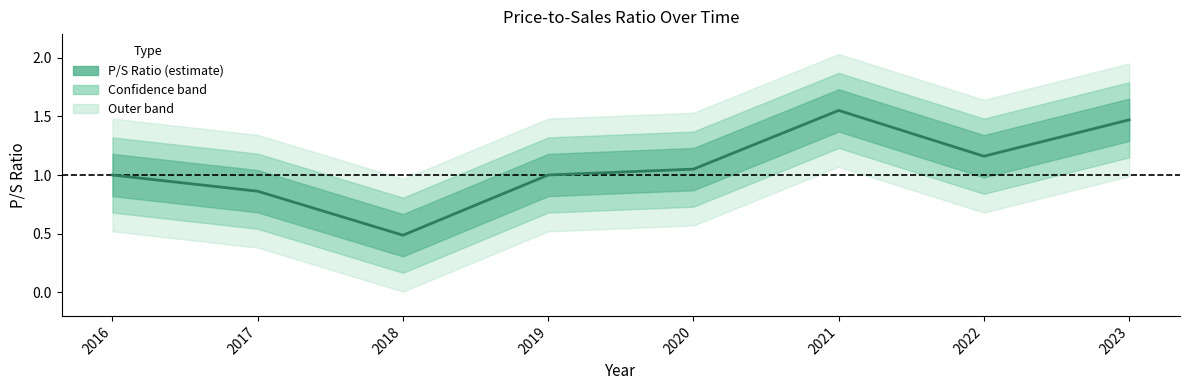

Reading left to right, extract all data points from this chart.

1.0	0.9	0.5	1.0	1.1	1.6	1.2	1.5